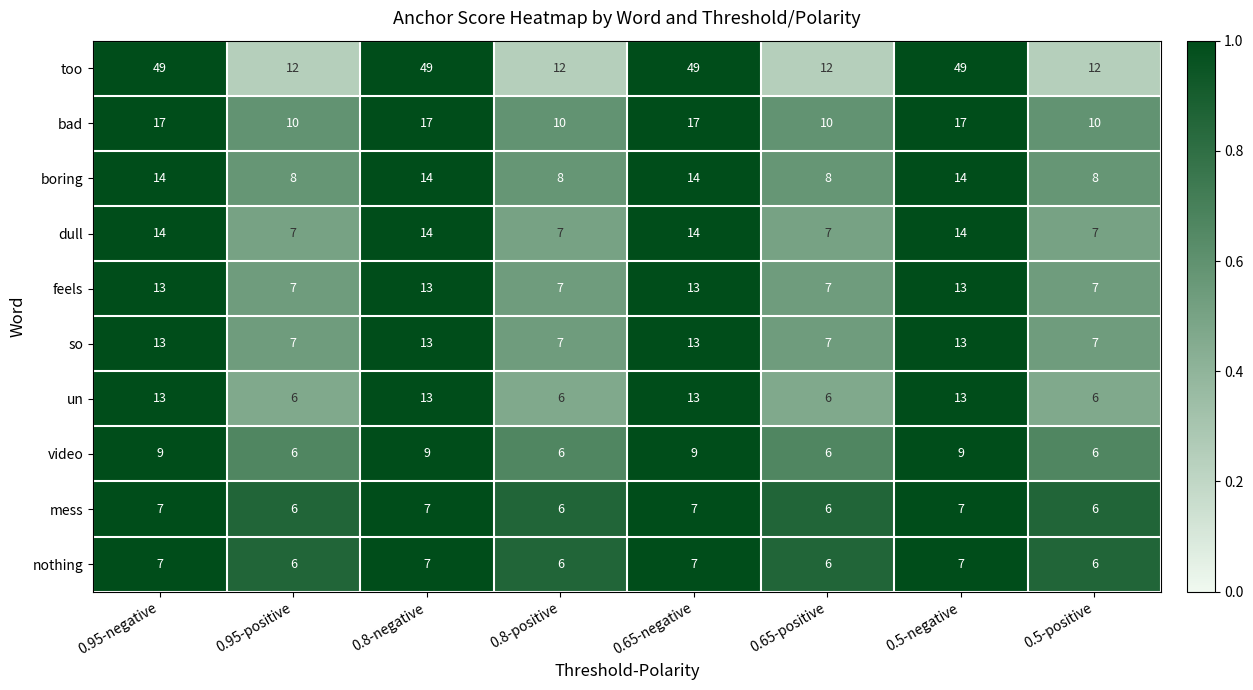

What is the maximum value for feels?

13